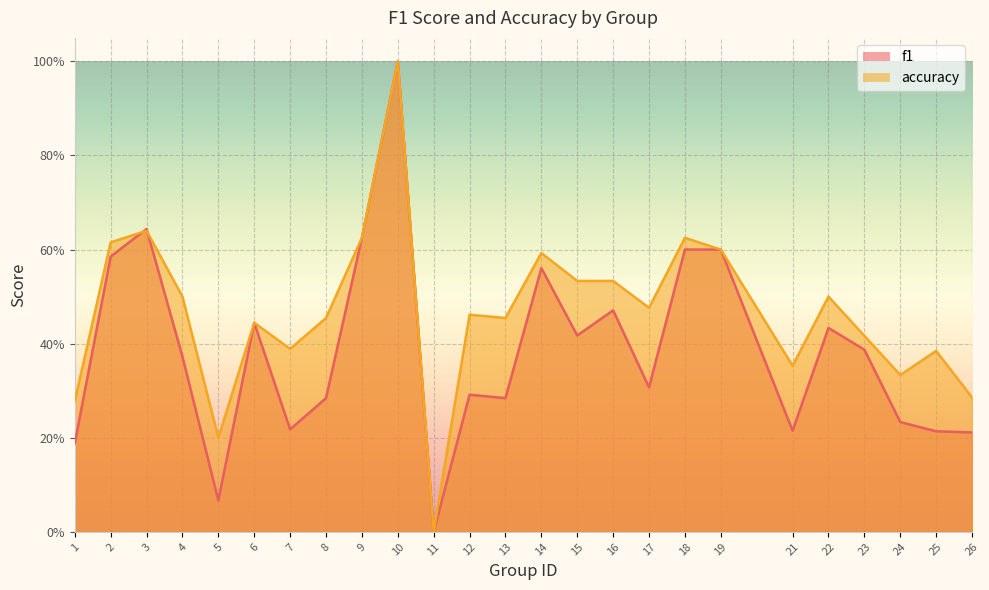

Which series changed the most between 7 and 13?

f1